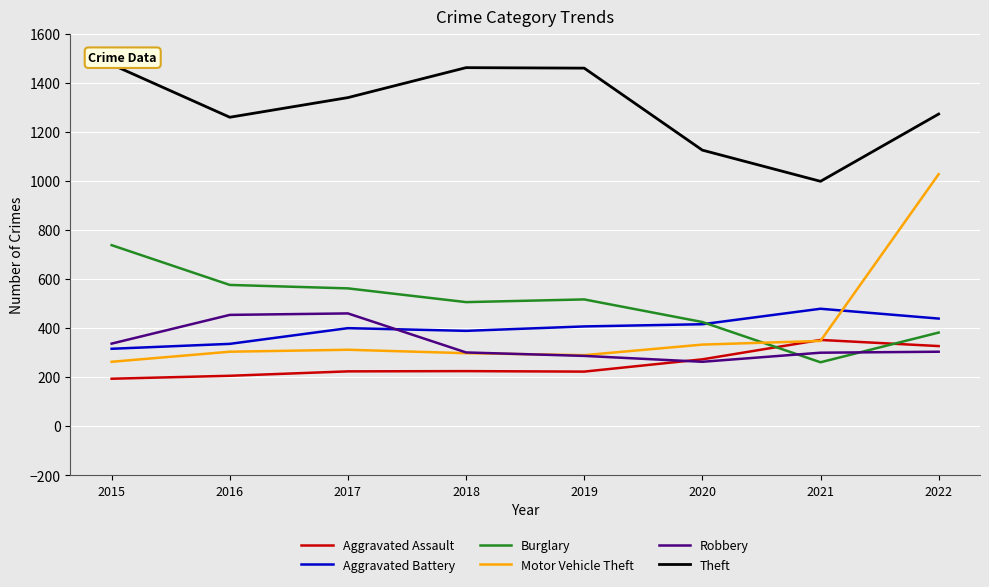

Which series changed the most between 2021 and 2022?

Motor Vehicle Theft